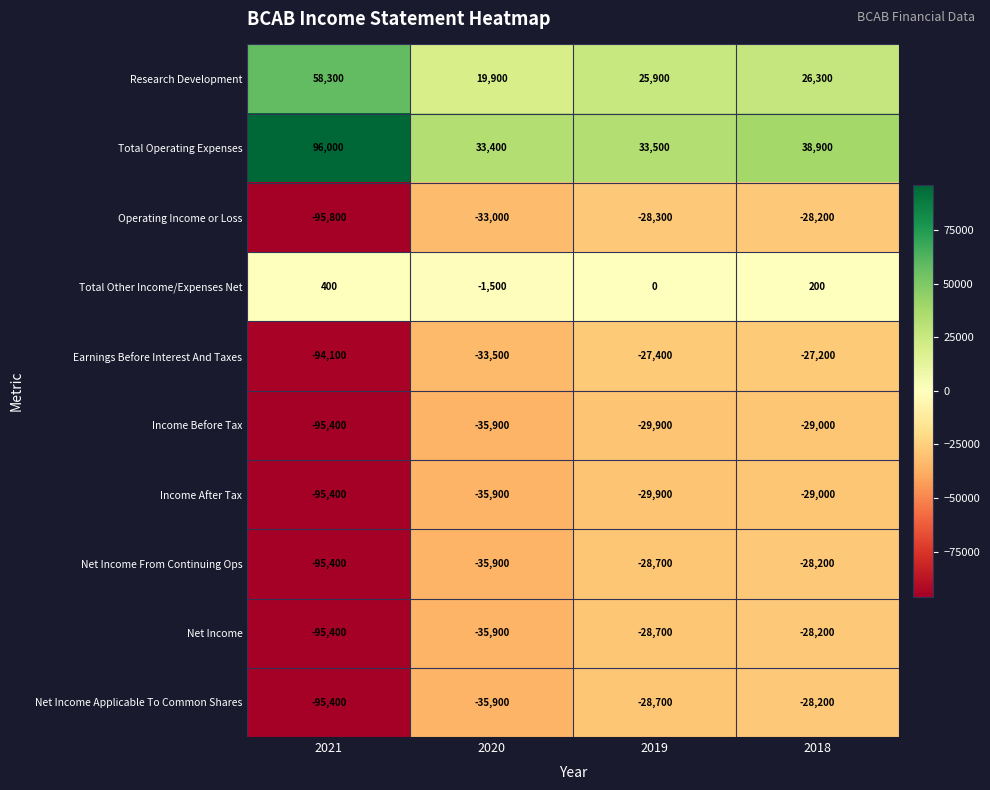

What is the total value across all series at 2020?

-194200